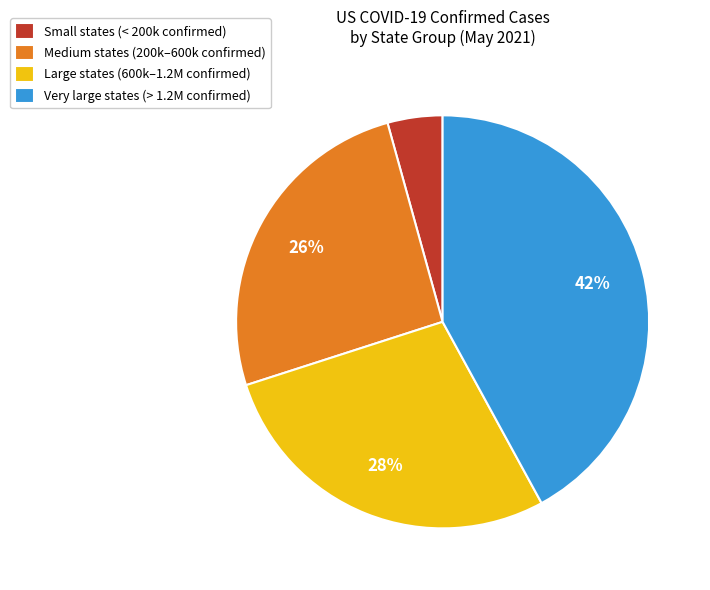

Do Medium states (200k–600k confirmed) and Very large states (> 1.2M confirmed) together represent more than half of the pie?

Yes